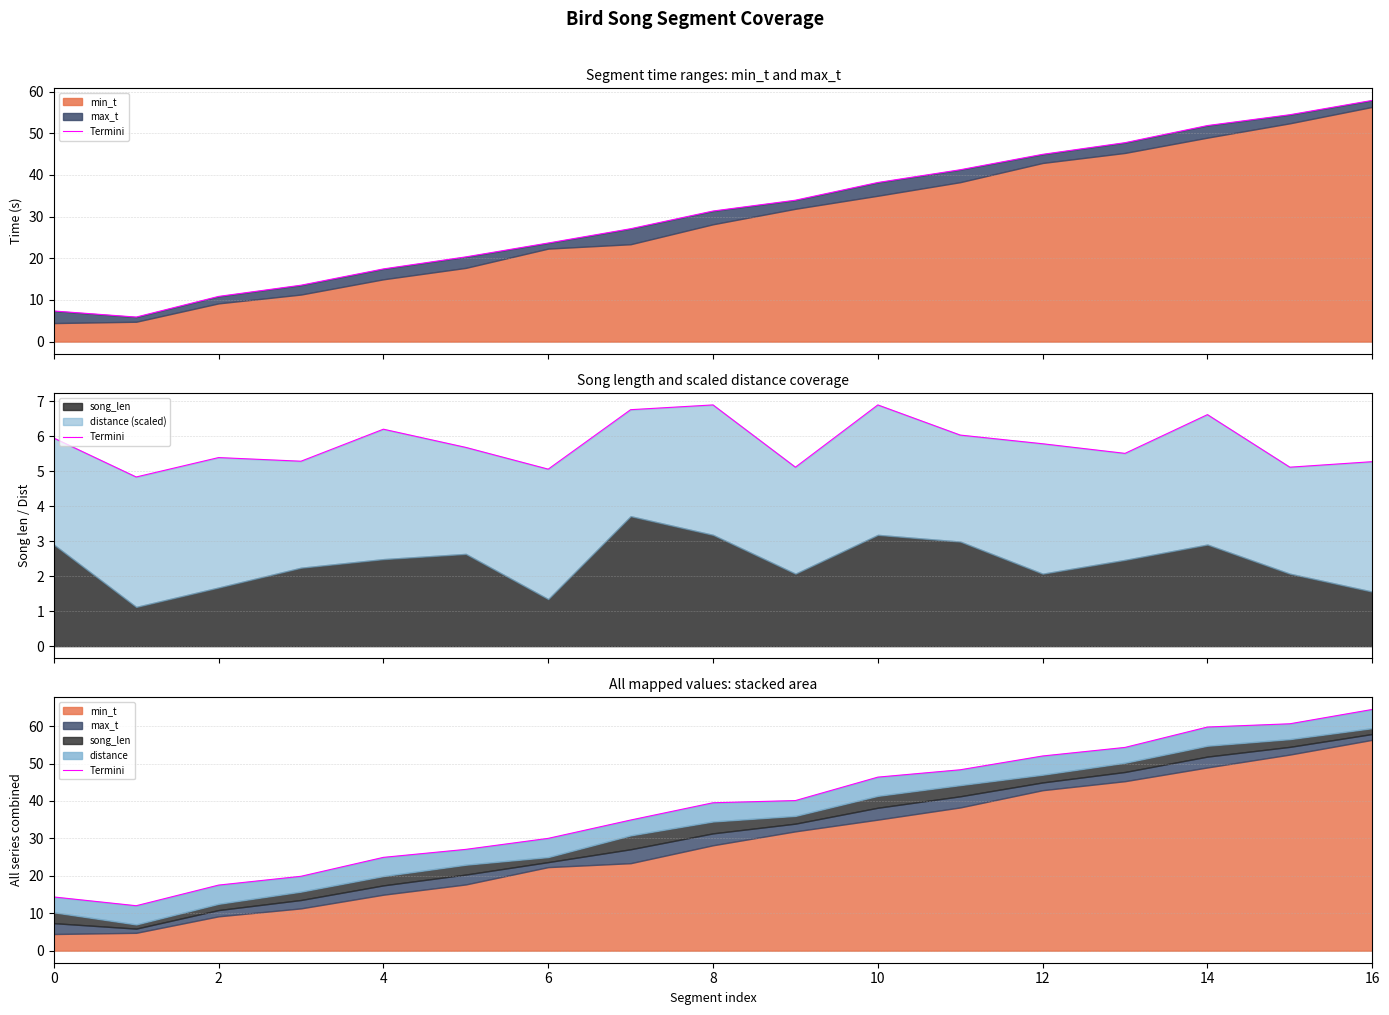

What is the label of the 2nd point from the right?

15